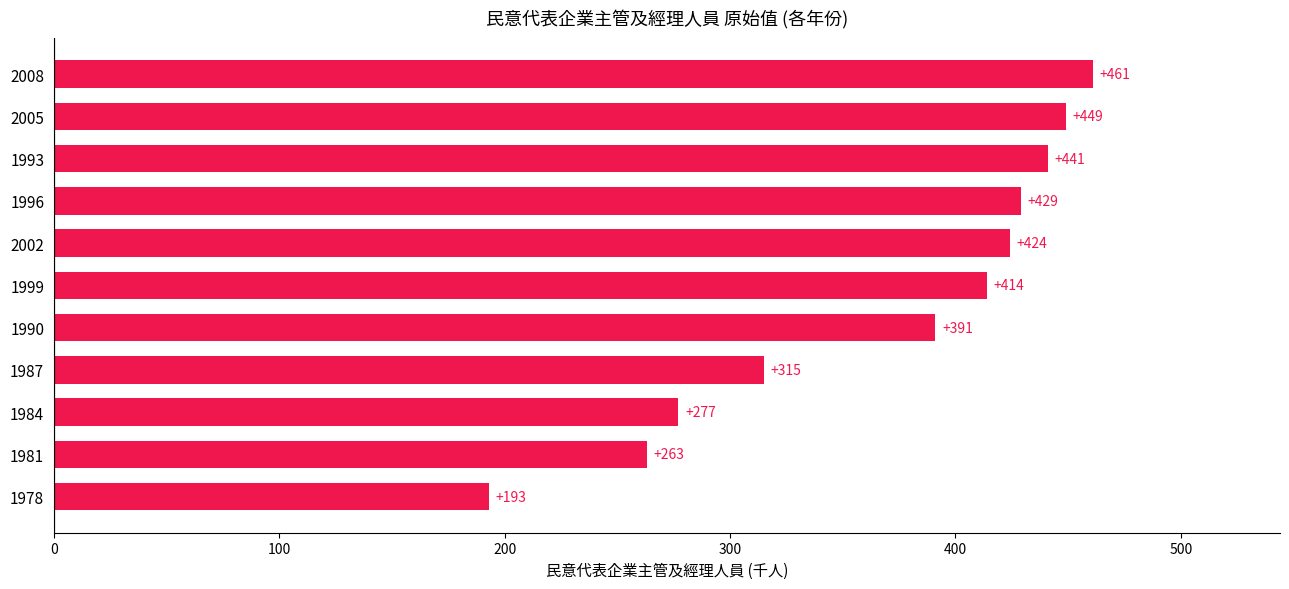

List the labels in order of value, smallest first.

1978, 1981, 1984, 1987, 1990, 1999, 2002, 1996, 1993, 2005, 2008